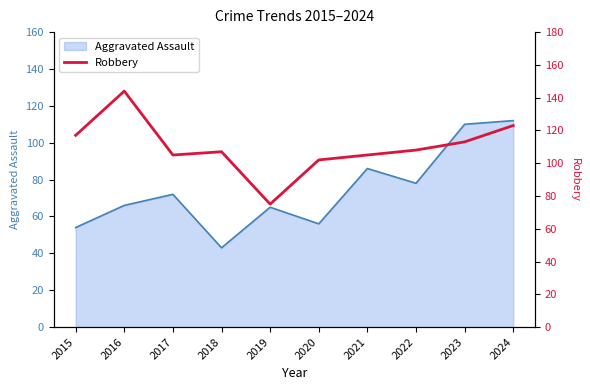

Is it true that Aggravated Assault equals 110 at 2023?

True